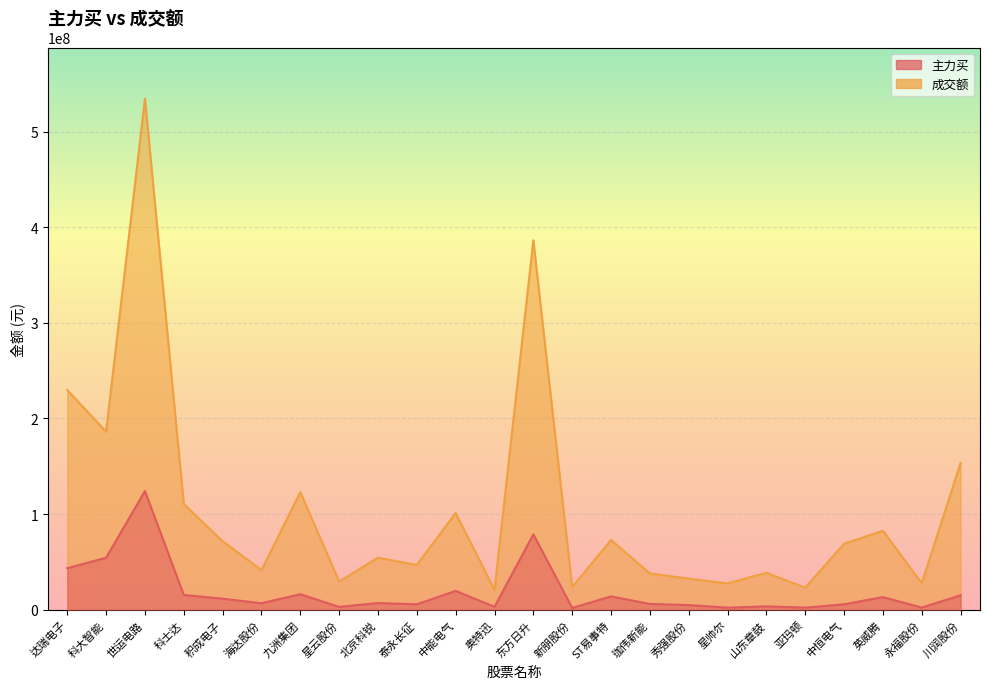

True or false: 成交额 and 主力买 intersect in this chart.

False